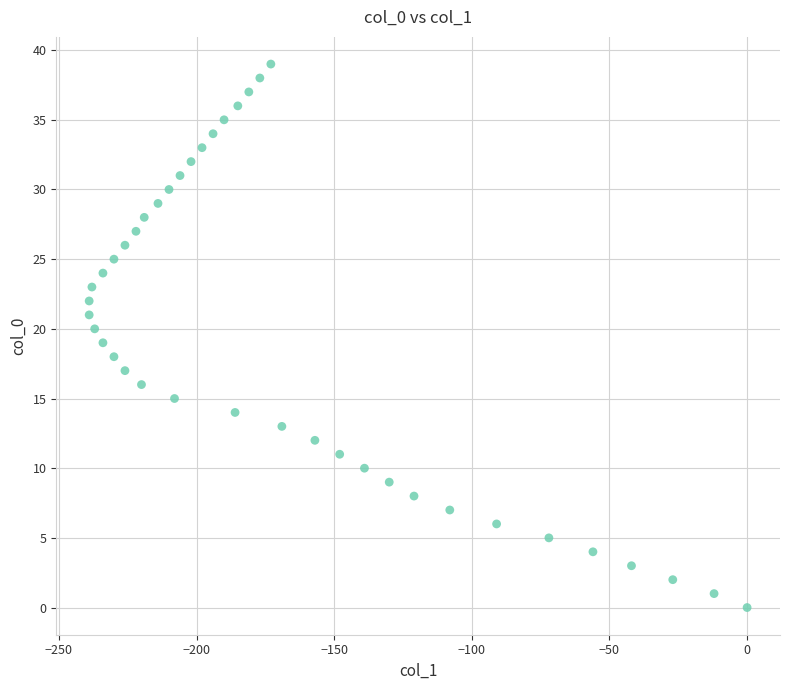

What is the range of X values (max minus min)?

239